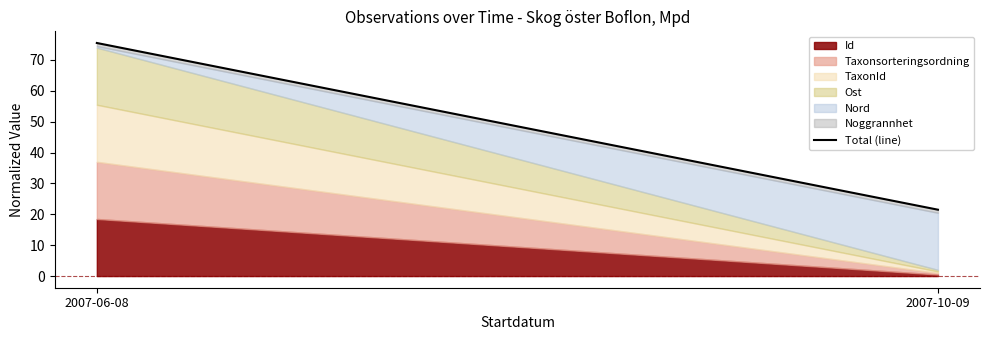

Where is the data nearest to the value 48?

2007-10-09